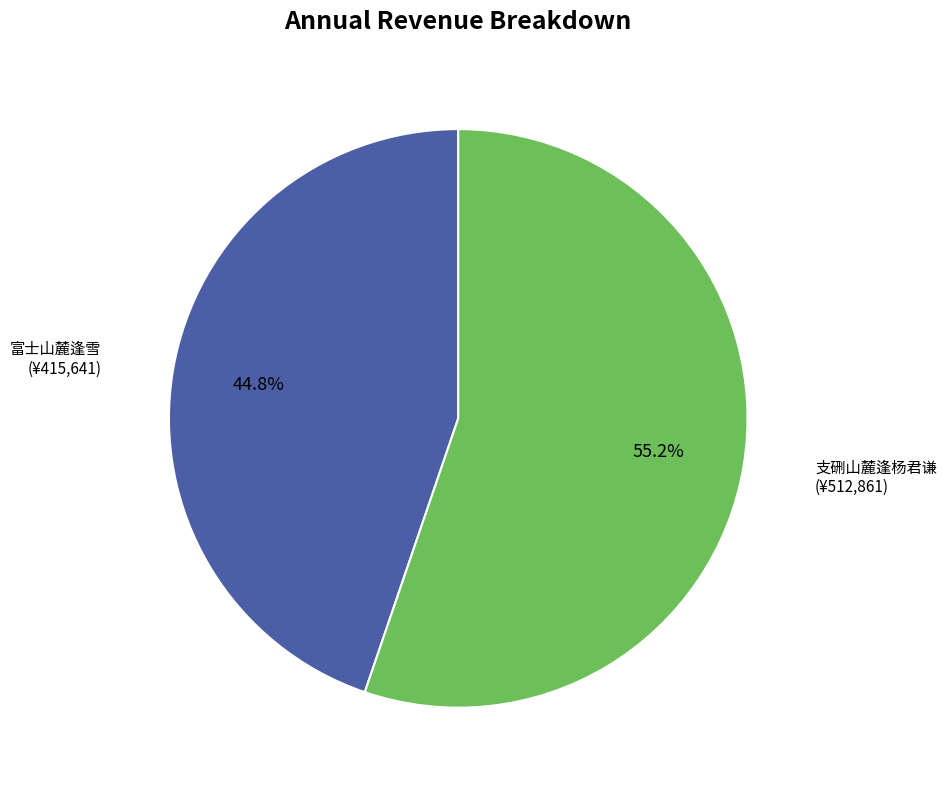

To the nearest percent, what portion does 富士山麓逢雪 represent?

45%